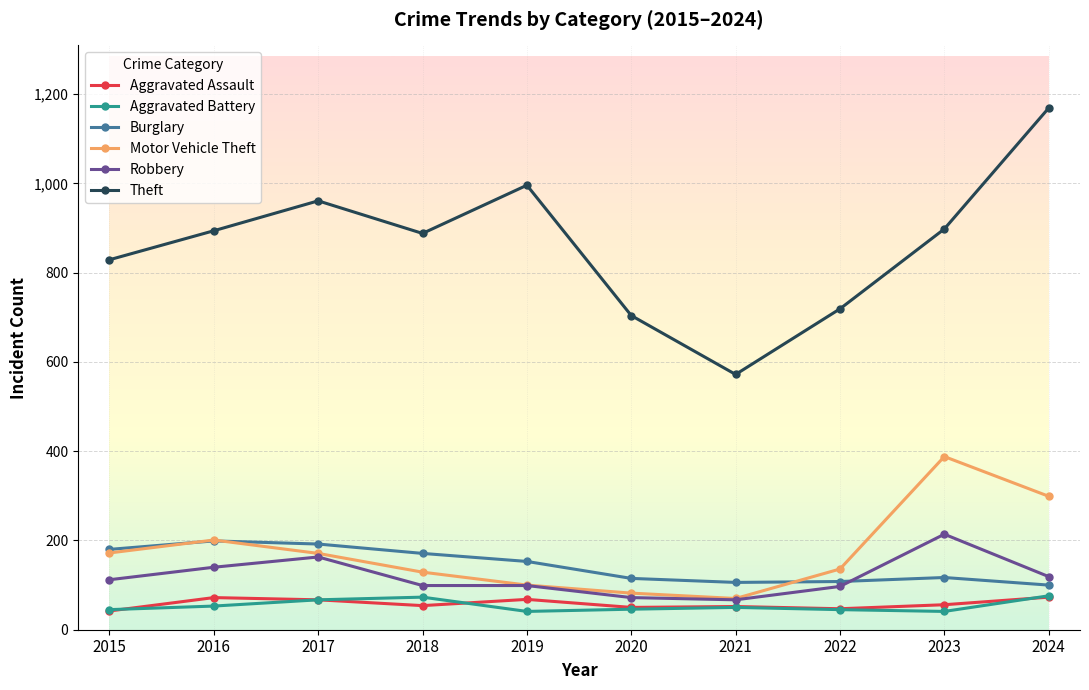

How many data points in Robbery are less than 112?

5